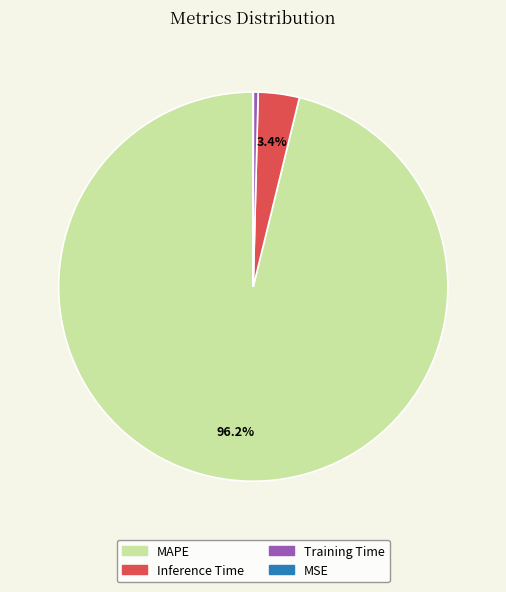

What is the largest slice in the pie chart?

MAPE